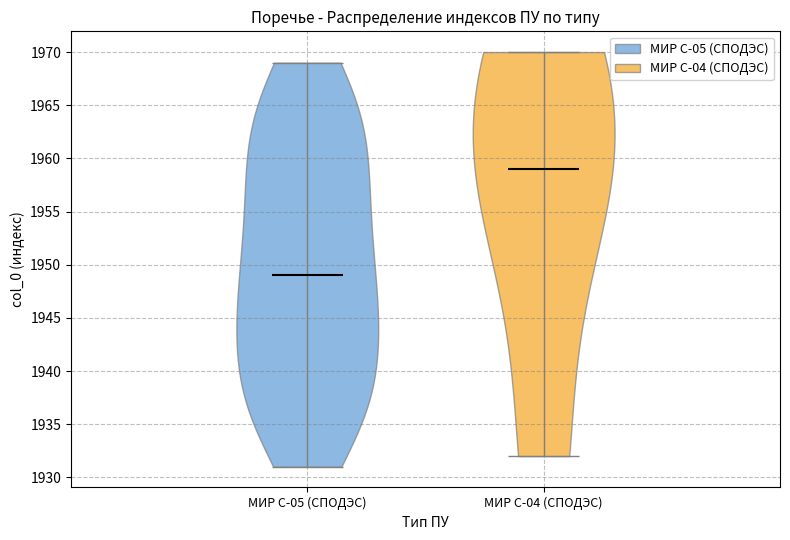

What is the lowest point the violin for МИР С-05 (СПОДЭС) reaches on the y-axis? The values are not printed on the chart, so give them approximately, as read against the axis.

1931